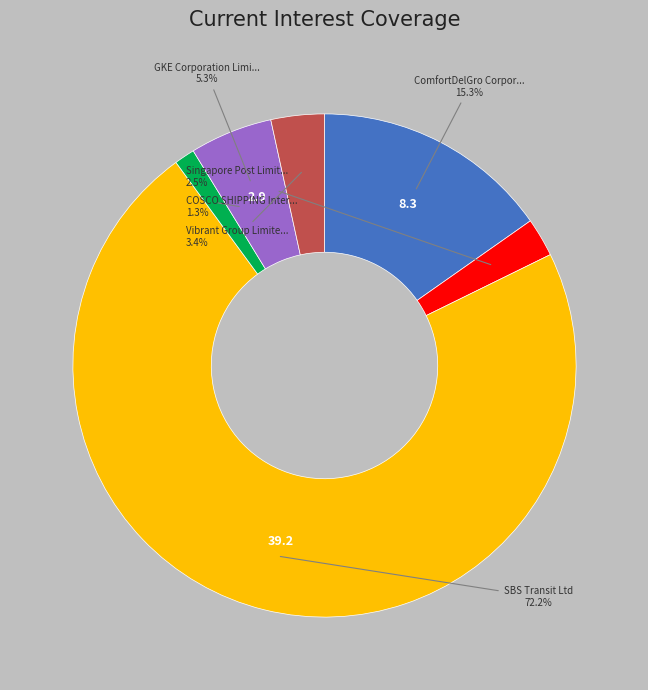

Does any single category account for the majority?

Yes